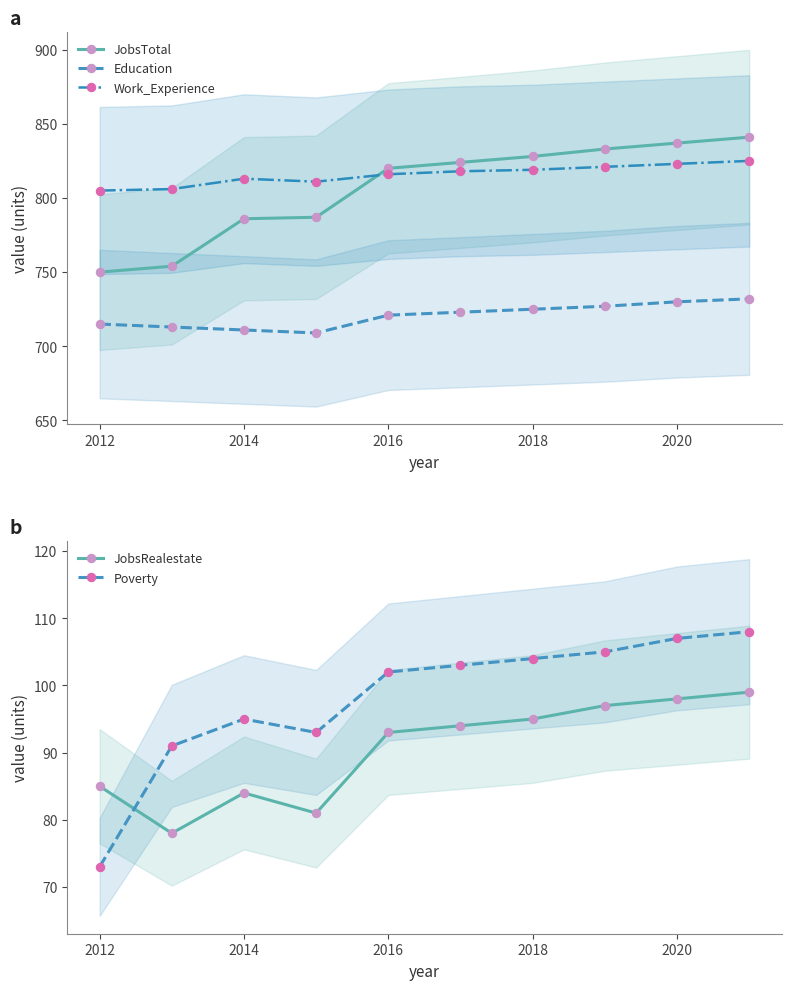

Reading right to left, what are all the values shown in this chart?

JobsTotal: 841	837	833	828	824	820	787	786	754	750
Education: 732	730	727	725	723	721	709	711	713	715
Work_Experience: 825	823	821	819	818	816	811	813	806	805
JobsRealestate: 99	98	97	95	94	93	81	84	78	85
Poverty: 108	107	105	104	103	102	93	95	91	73